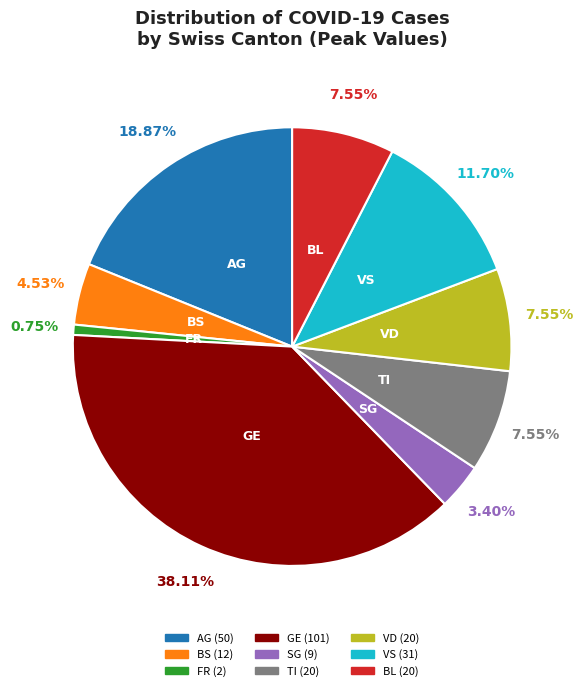

Is there any slice that represents more than half of the pie?

No